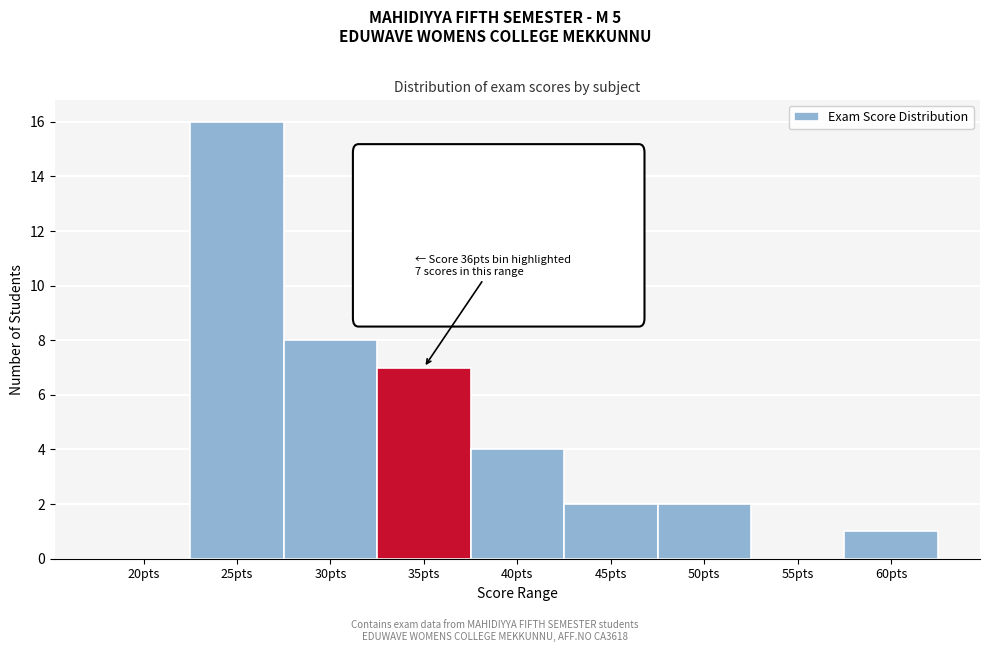

Reading left to right, transcribe all the data shown in this chart.

20pts=0	25pts=16	30pts=8	35pts=7	40pts=4	45pts=2	50pts=2	55pts=0	60pts=1